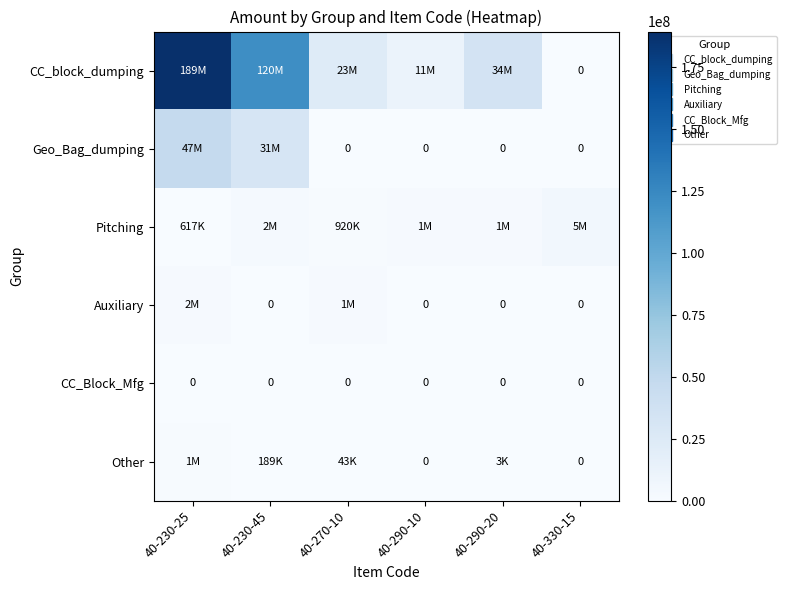

What is the total value across all series at 40-270-10?

25616753.0